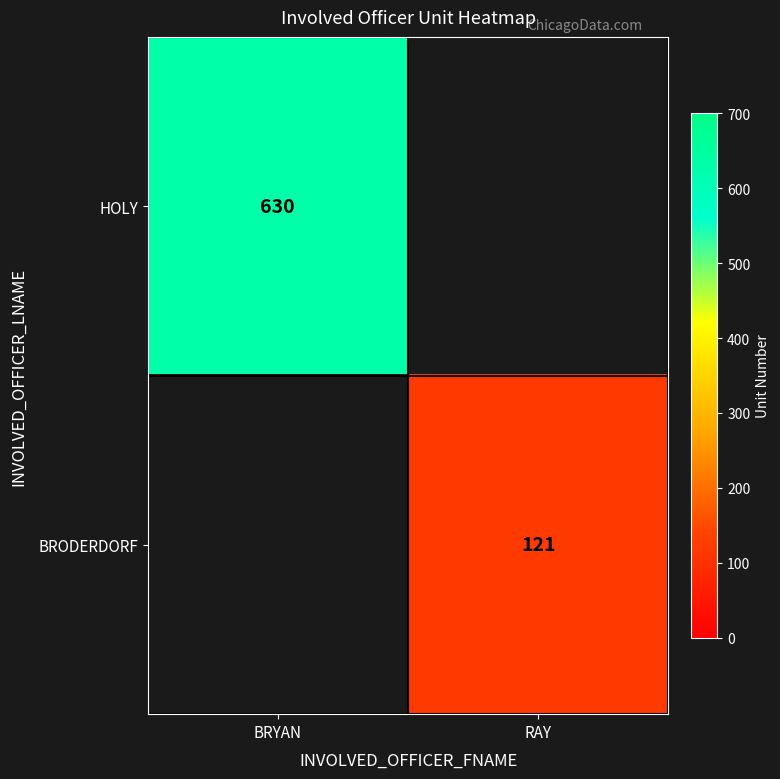

Is it true that HOLY equals 981 at BRYAN?

False